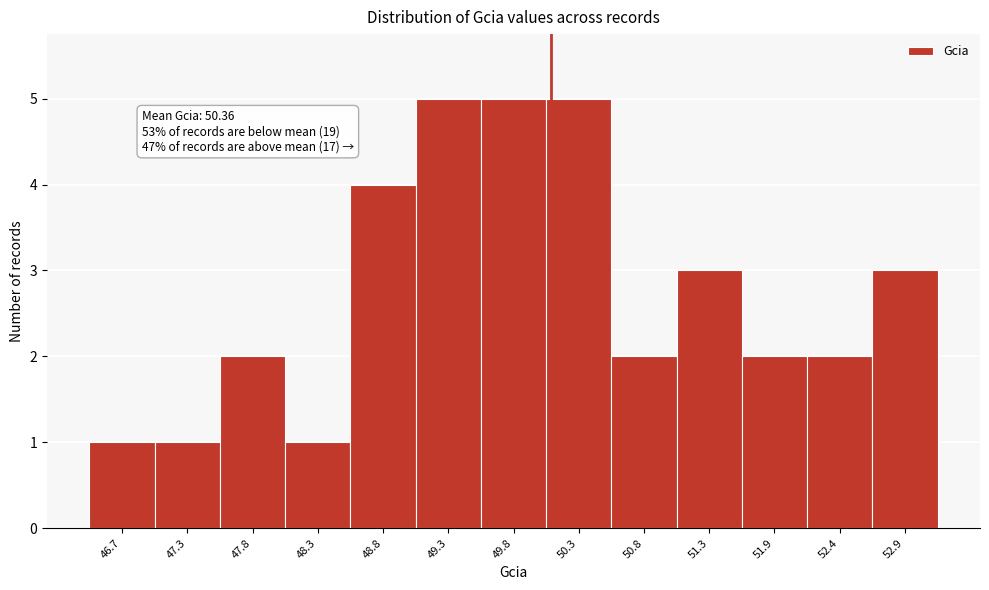

Reading left to right, transcribe all the data shown in this chart.

1	1	2	1	4	5	5	5	2	3	2	2	3